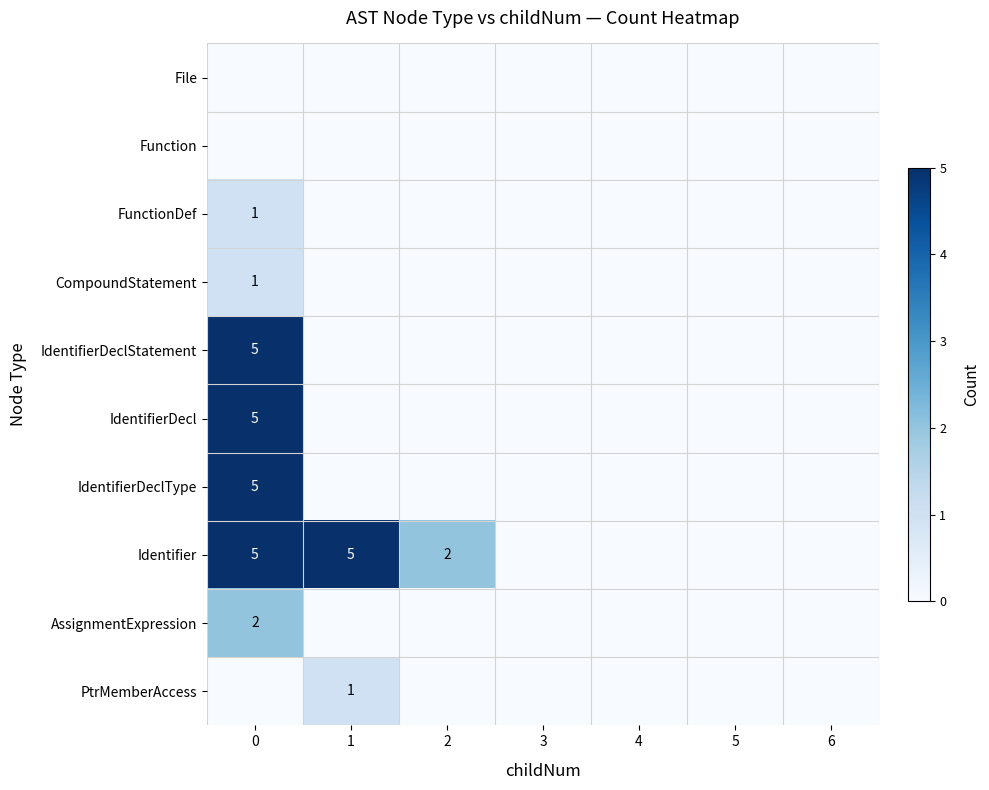

The value of AssignmentExpression at 0 is 3. True or false?

False